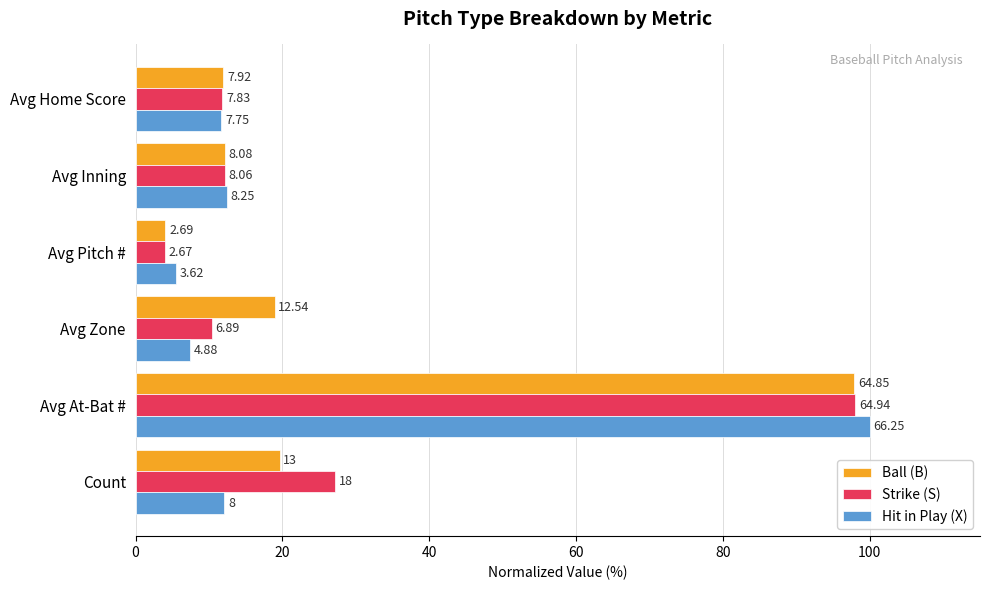

How many values in the Strike (S) series exceed 12?

3